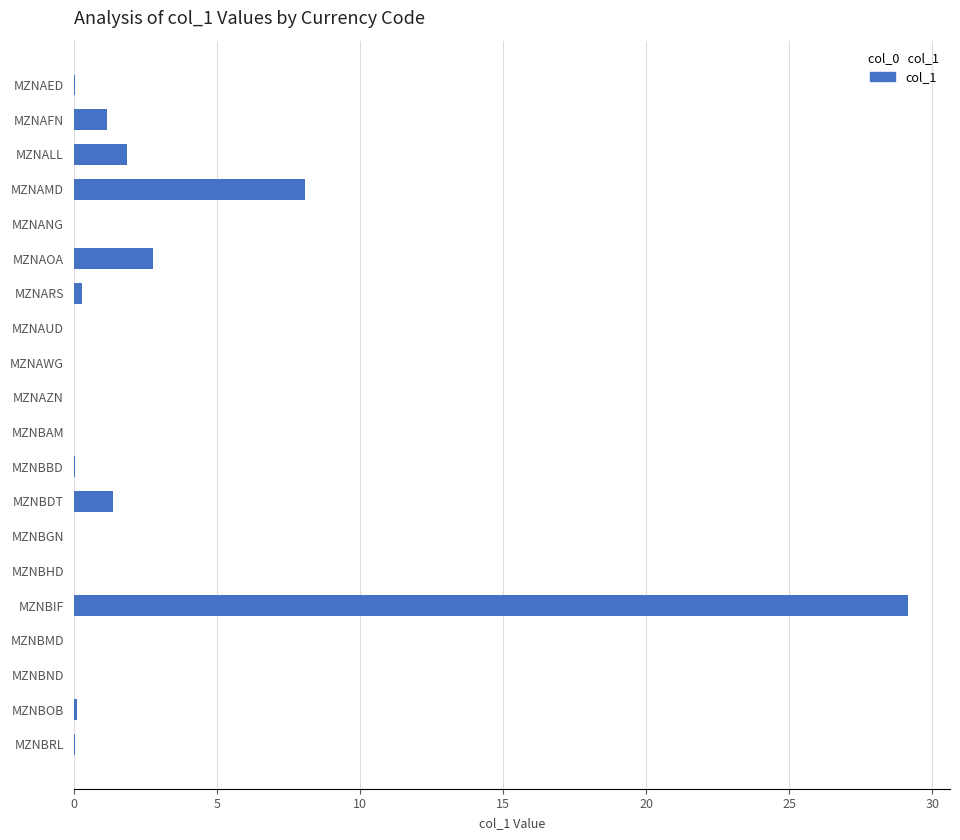

True or false: the data shows 1.2 at MZNAFN.

True